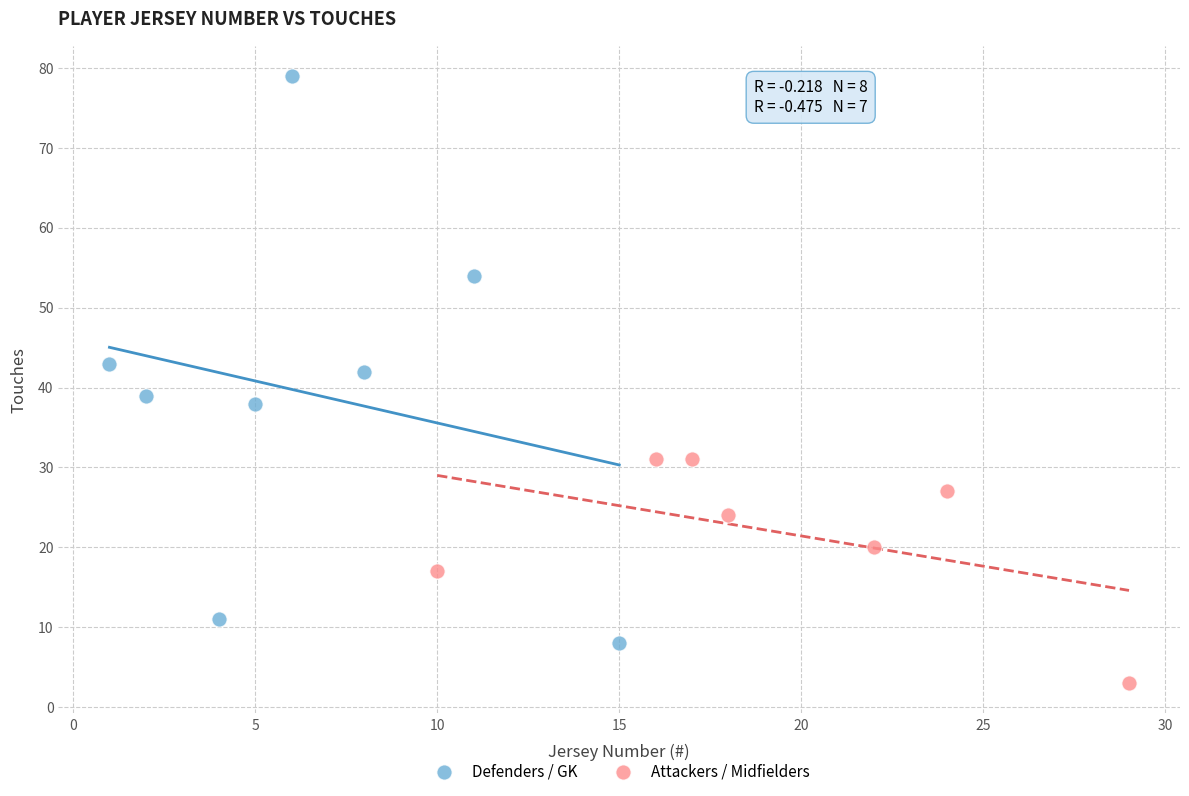

Which series has the widest spread of Y values?

Defenders / GK